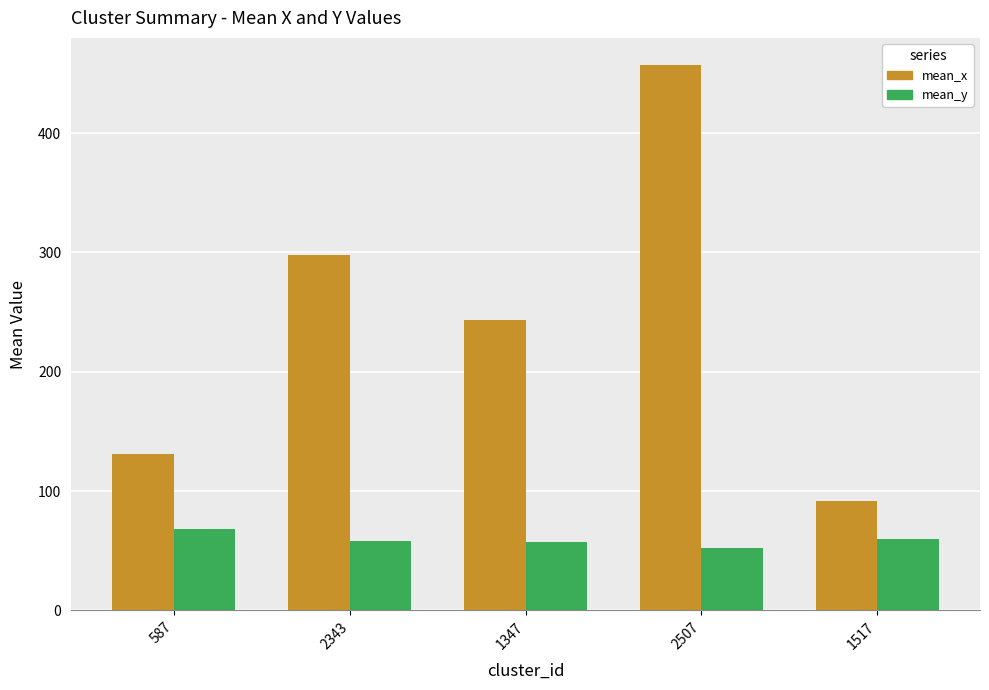

Is it true that mean_y equals 25 at 1517?

False